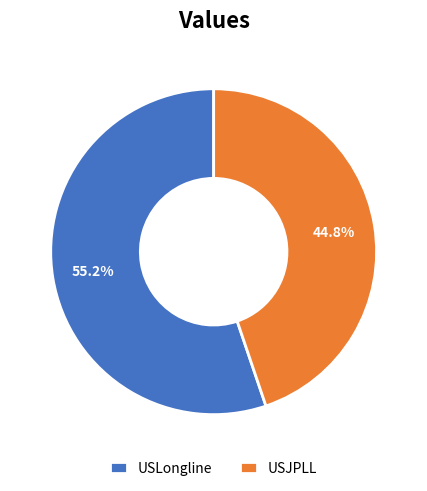

True or false: USJPLL accounts for 37% of the total.

False